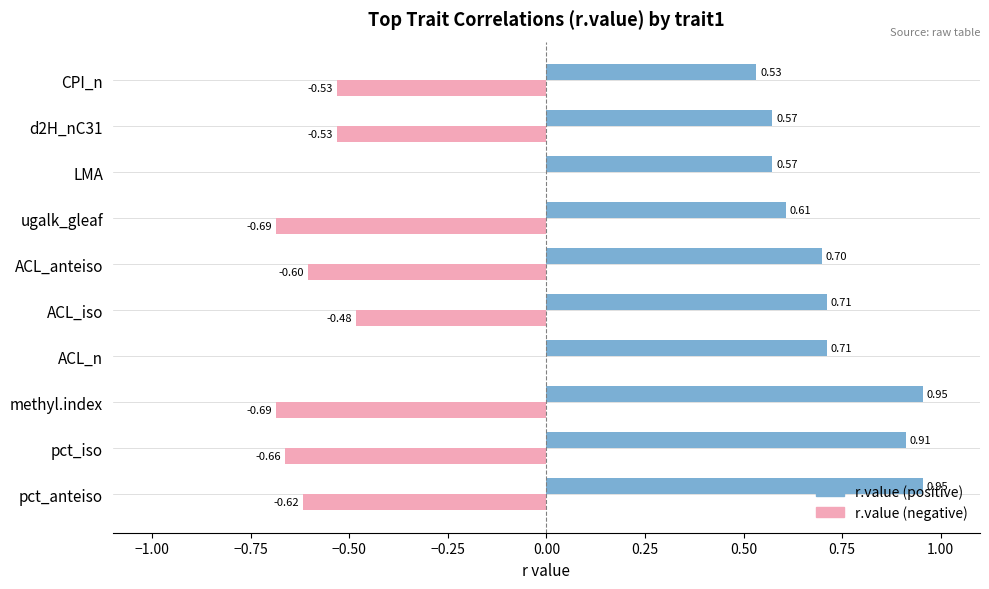

Between d2H_nC31 and CPI_n, which series saw the biggest shift?

r.value (positive)